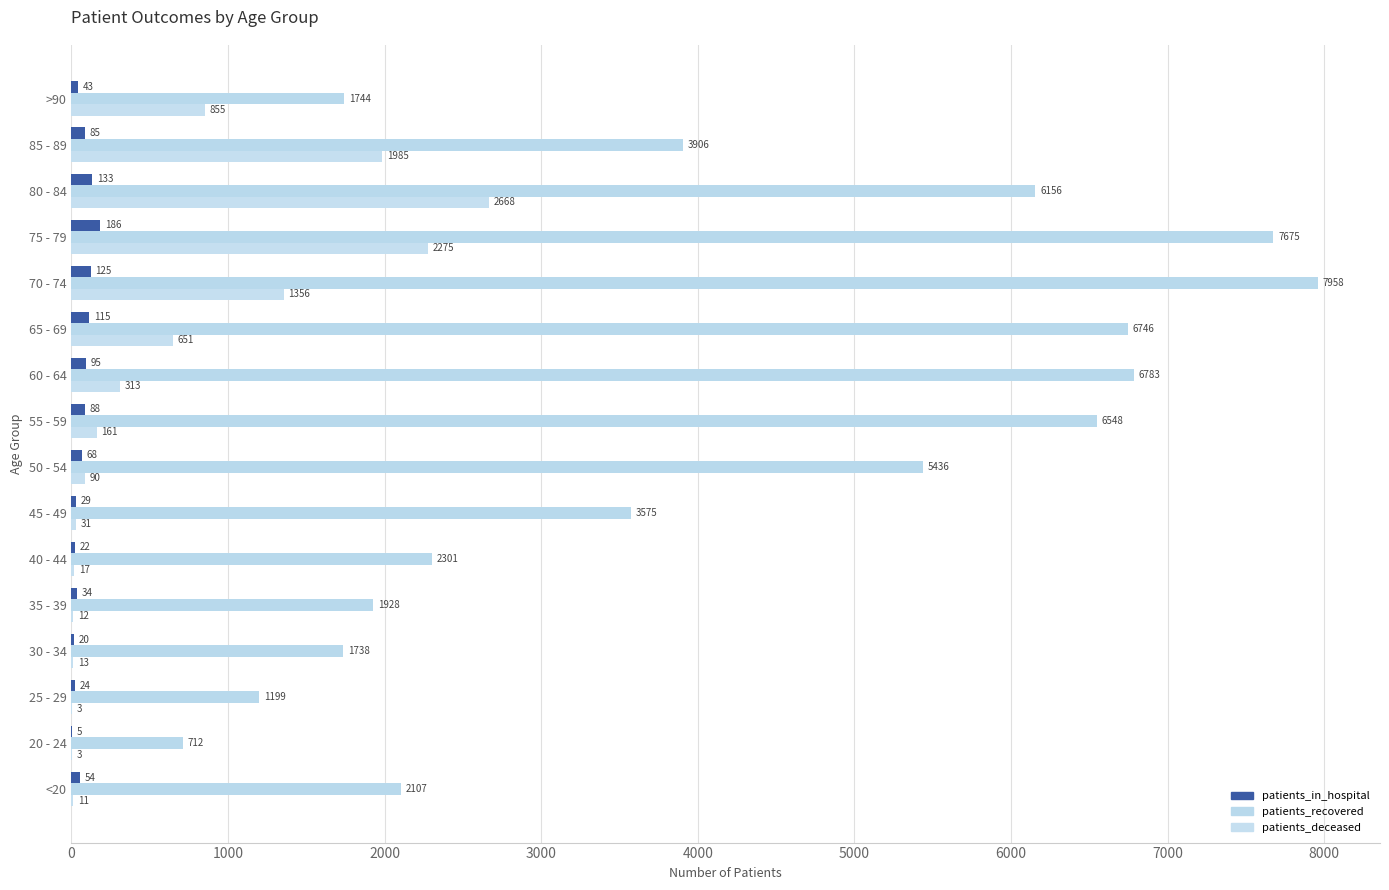

At which category is the sum across all series the highest?

75 - 79